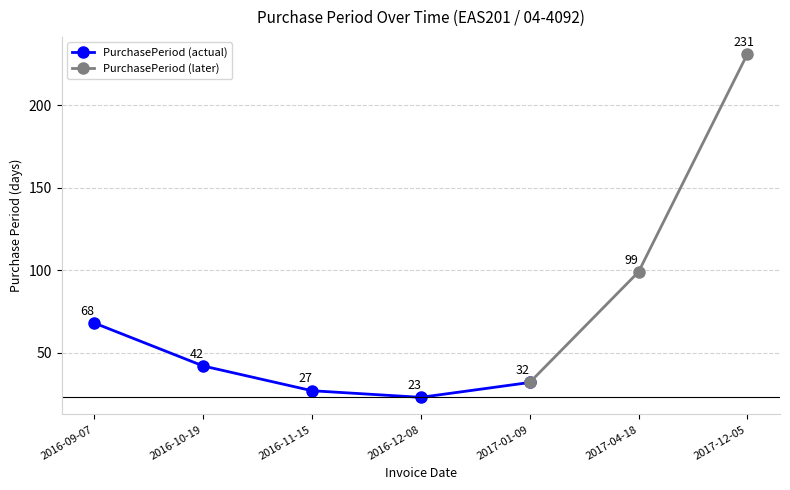

Reading left to right, extract all data points from this chart.

68	42	27	23	32	99	231